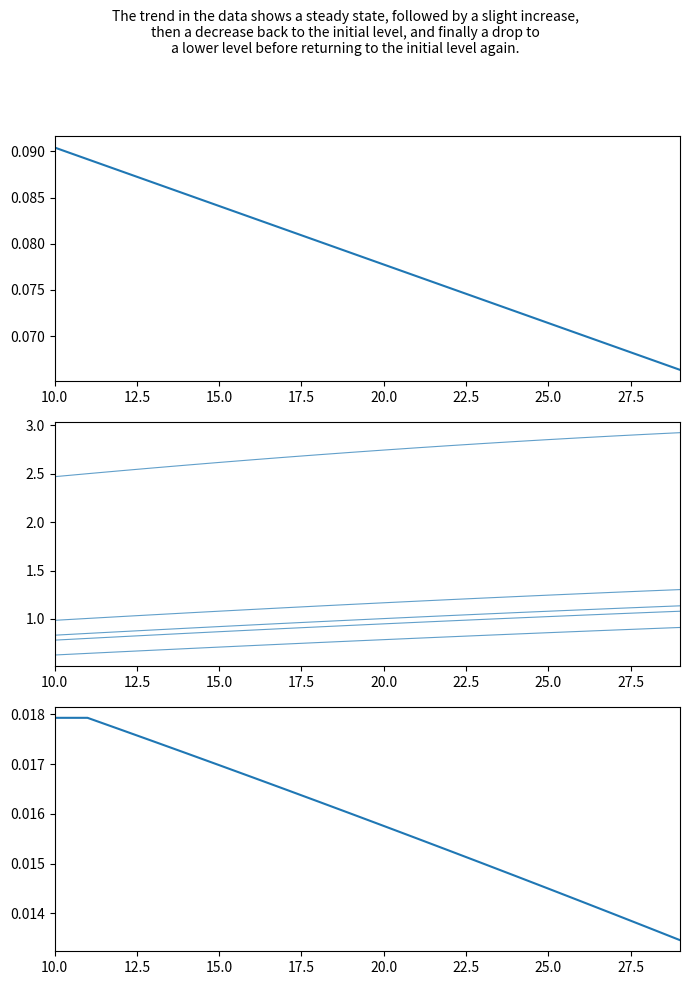

Where is row_4 nearest to the value 2?

10